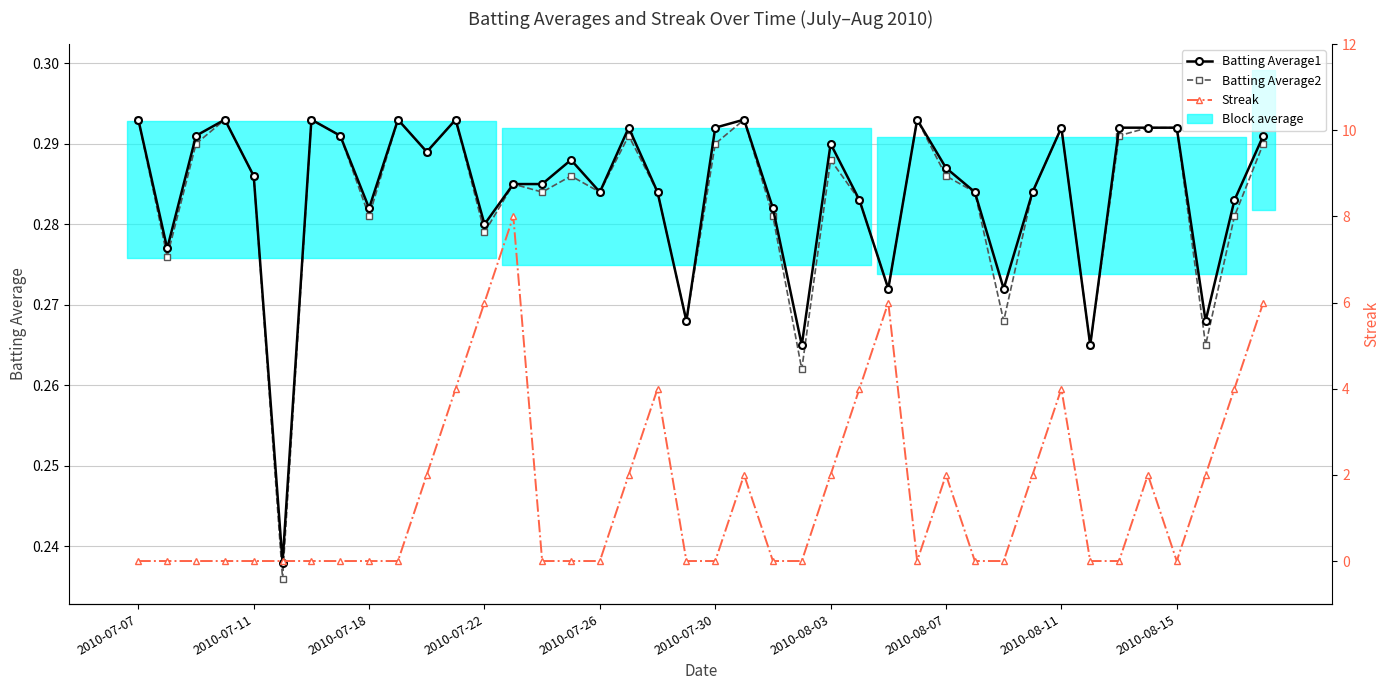

Reading left to right, what are all the values shown in this chart?

Batting Average1: 0.3	0.3	0.3	0.3	0.3	0.2	0.3	0.3	0.3	0.3	0.3	0.3	0.3	0.3	0.3	0.3	0.3	0.3	0.3	0.3	0.3	0.3	0.3	0.3	0.3	0.3	0.3	0.3	0.3	0.3	0.3	0.3	0.3	0.3	0.3	0.3	0.3	0.3	0.3	0.3
Batting Average2: 0.3	0.3	0.3	0.3	0.3	0.2	0.3	0.3	0.3	0.3	0.3	0.3	0.3	0.3	0.3	0.3	0.3	0.3	0.3	0.3	0.3	0.3	0.3	0.3	0.3	0.3	0.3	0.3	0.3	0.3	0.3	0.3	0.3	0.3	0.3	0.3	0.3	0.3	0.3	0.3
Streak: 0.0	0.0	0.0	0.0	0.0	0.0	0.0	0.0	0.0	0.0	2.0	4.0	6.0	8.0	0.0	0.0	0.0	2.0	4.0	0.0	0.0	2.0	0.0	0.0	2.0	4.0	6.0	0.0	2.0	0.0	0.0	2.0	4.0	0.0	0.0	2.0	0.0	2.0	4.0	6.0